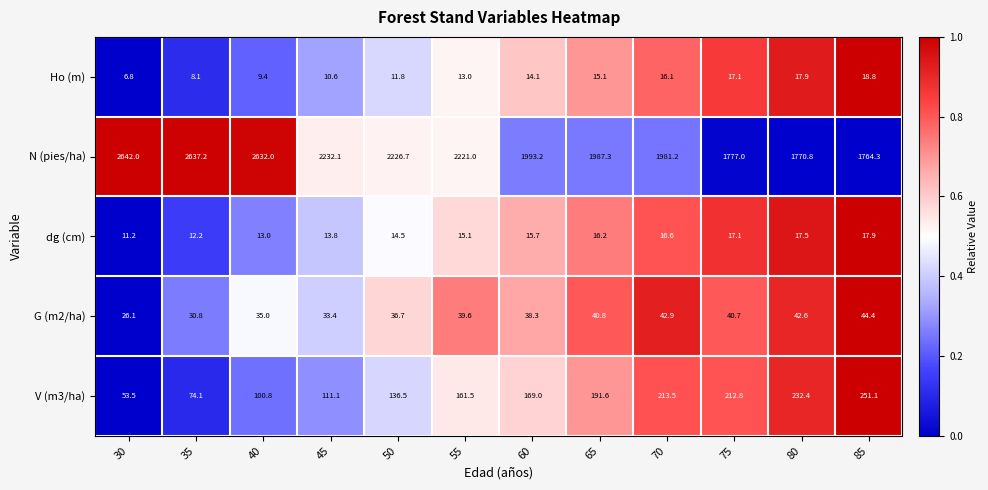

Which series changed the most between 65 and 75?

N (pies/ha)